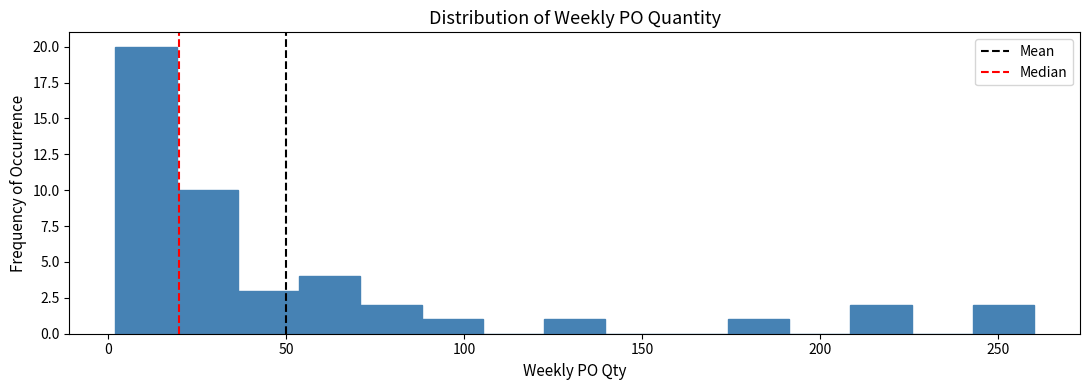

Around what value on the x-axis is the tallest bar? Give the approximate position of its centre, as read against the axis.

10